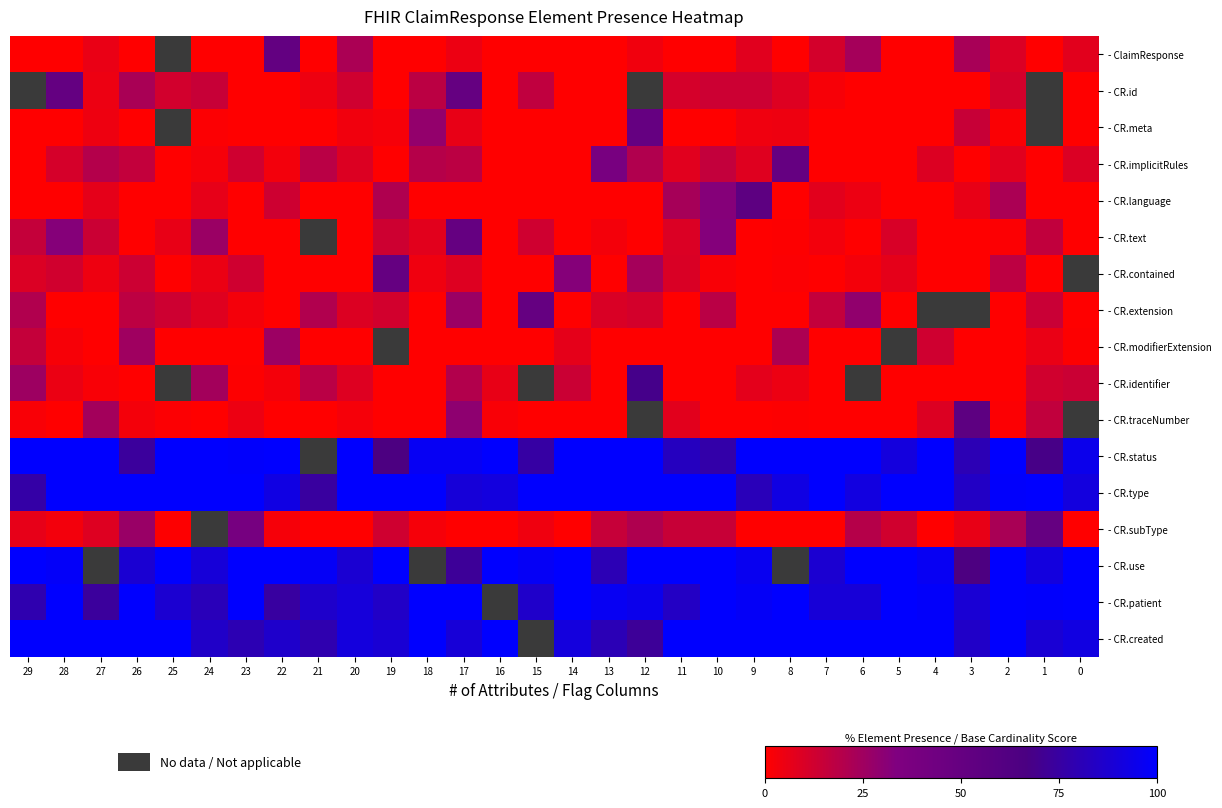

How many categories are shown in the chart?

30